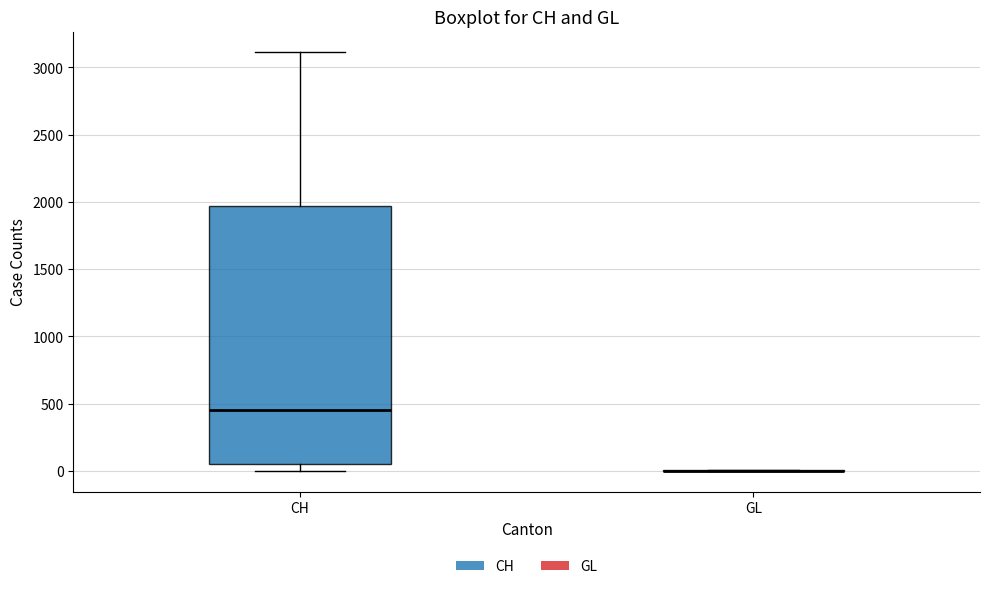

Where is the lower edge of the box for CH on the y-axis? The values are not printed on the chart, so give them approximately, as read against the axis.

50